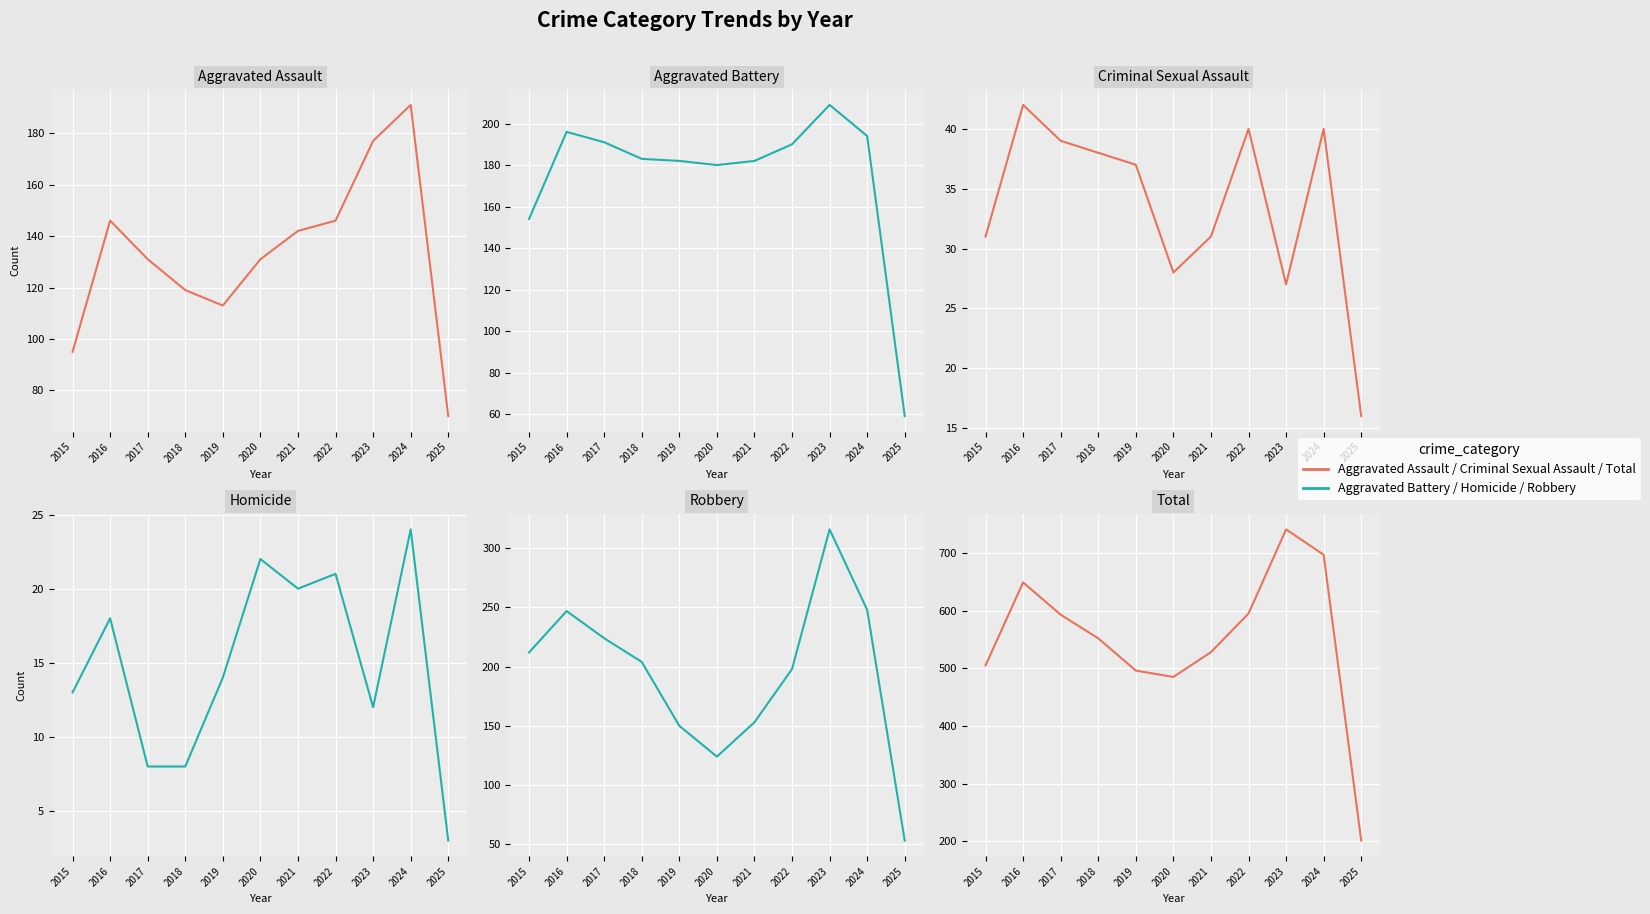

What is the smallest value displayed?

3